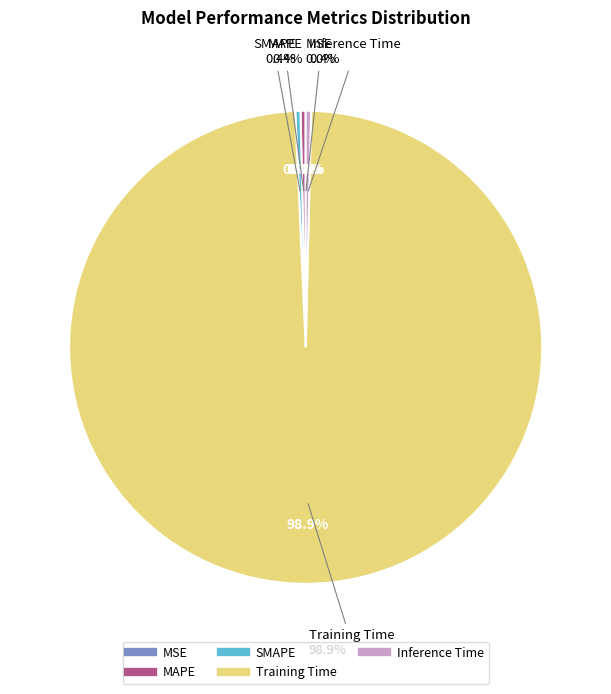

To the nearest percent, what is the average slice percentage?

20%